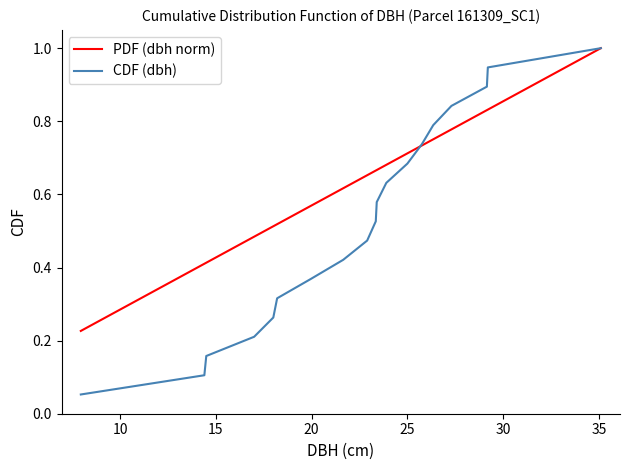

Rank the series by their average value, from lowest to highest.

CDF (dbh), PDF (dbh norm)